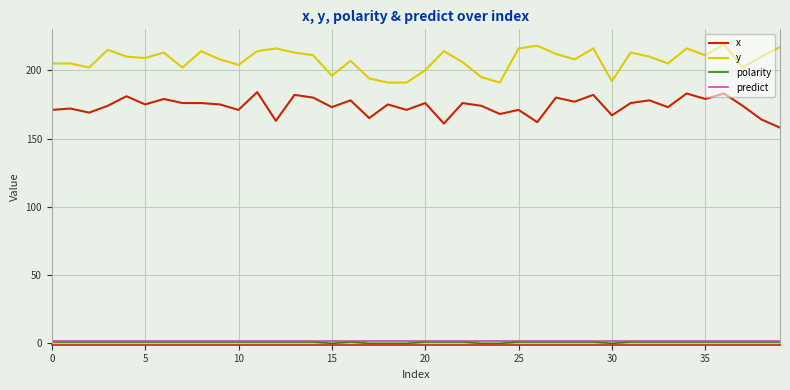

What is the maximum value for y?

219